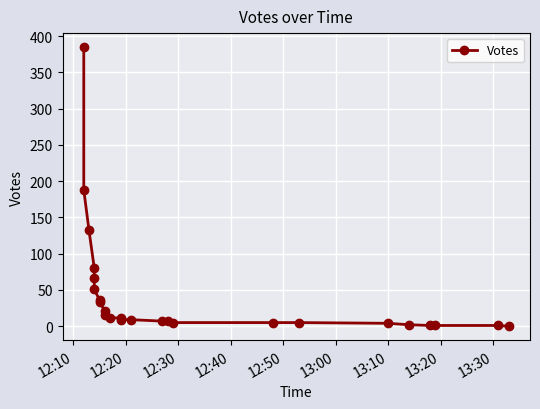

What is the difference between the maximum and minimum values?

385